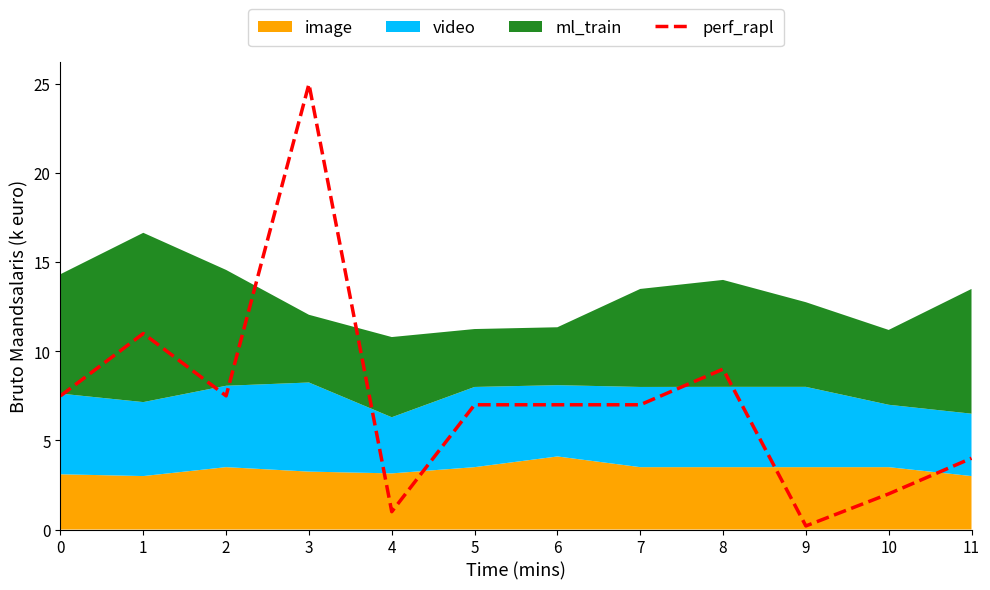

Is it true that perf_rapl equals 11.2 at 6?

False